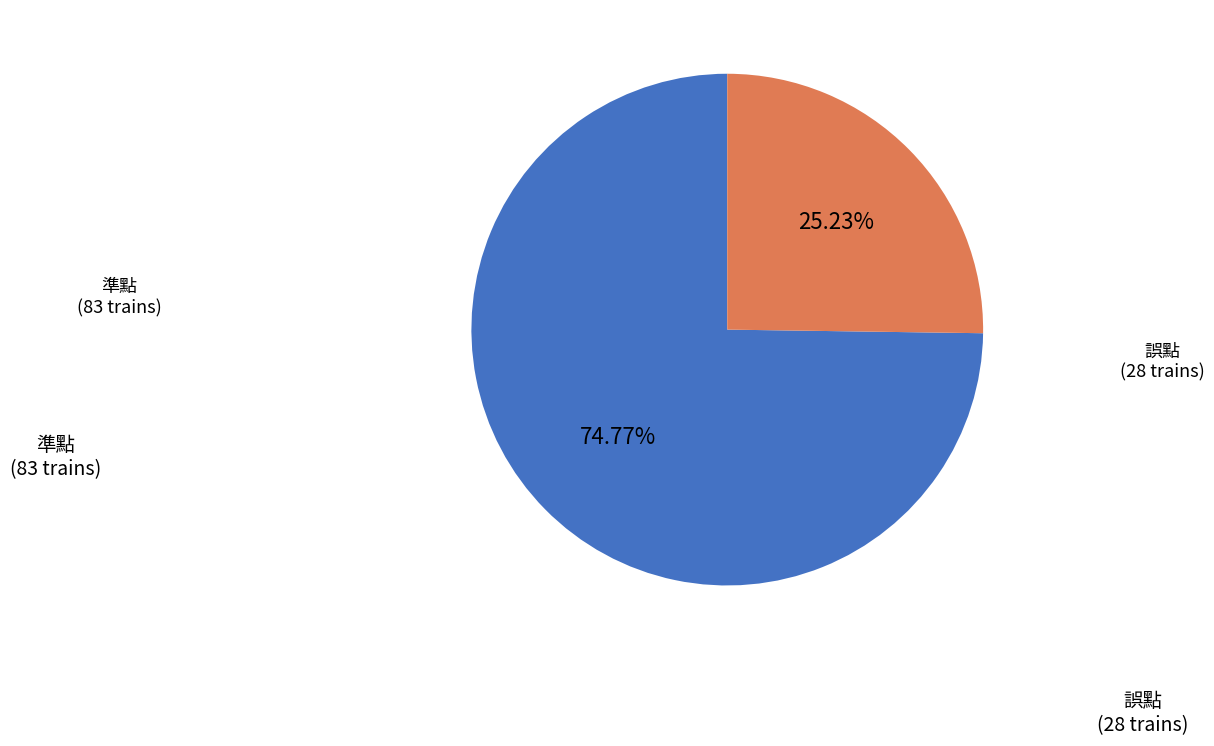

What is the largest slice in the pie chart?

準點